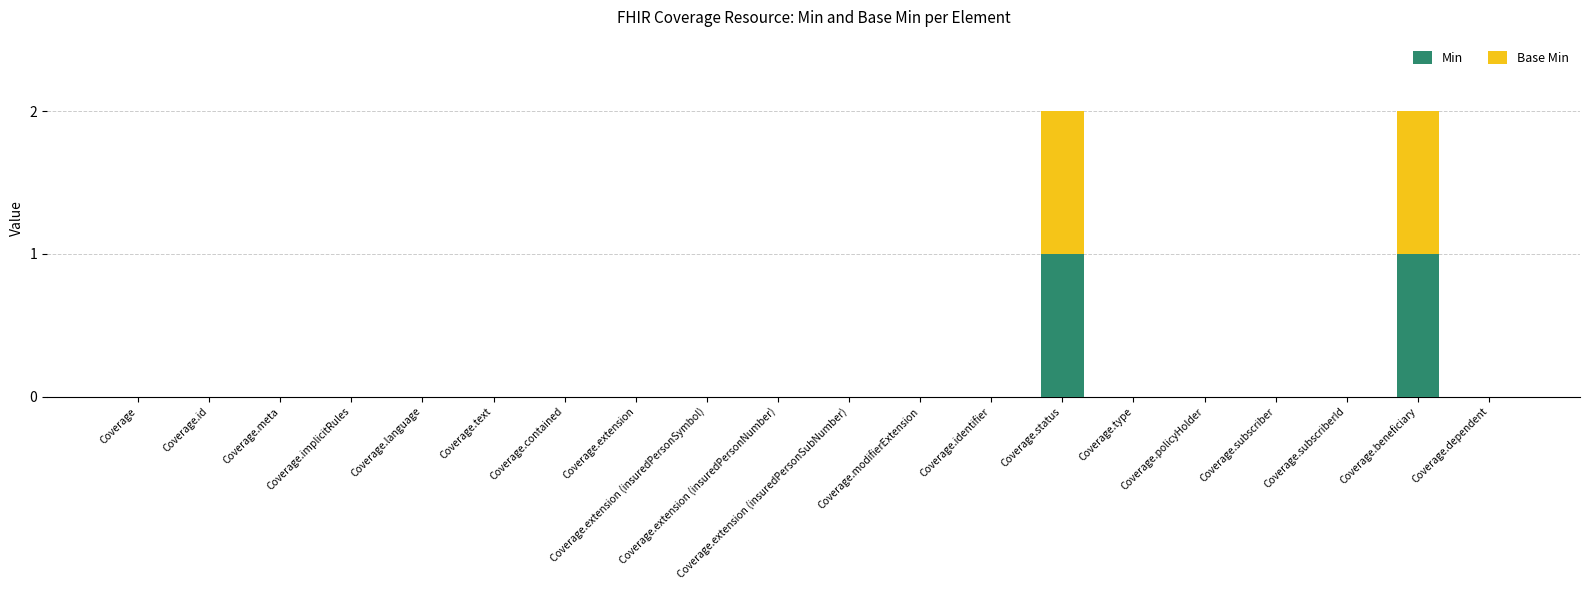

How many data points does each series have?

20